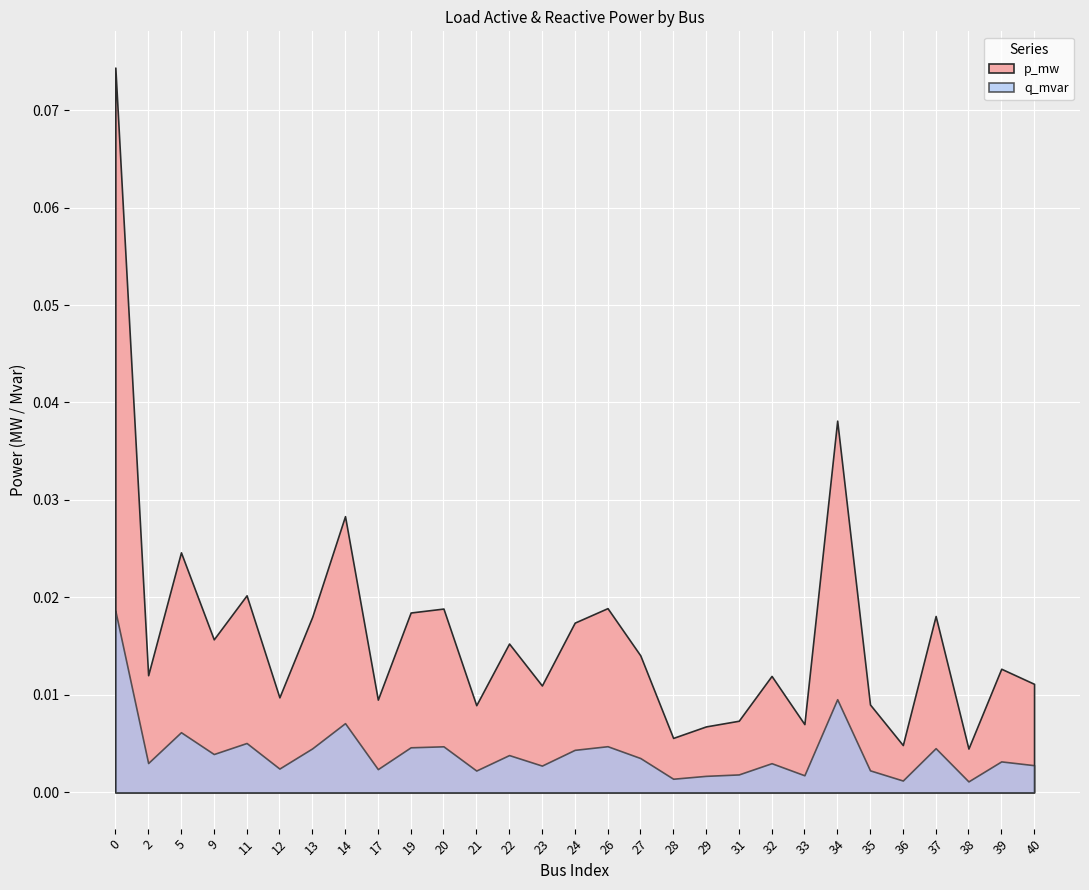

True or false: p_mw and q_mvar intersect in this chart.

False